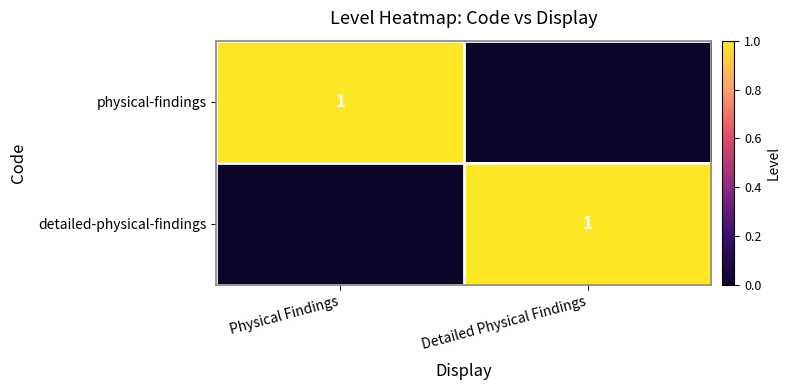

True or false: detailed-physical-findings has a value of 1 at Detailed Physical Findings.

True